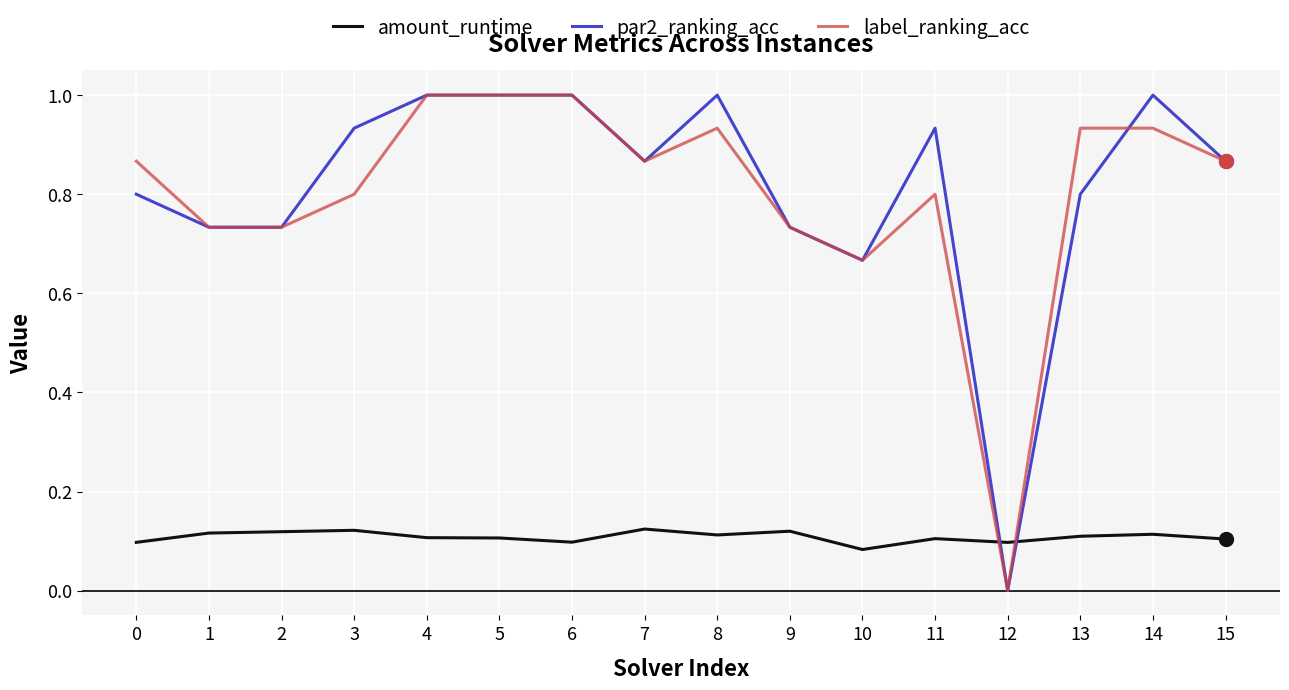

Where is par2_ranking_acc nearest to the value 0?

12